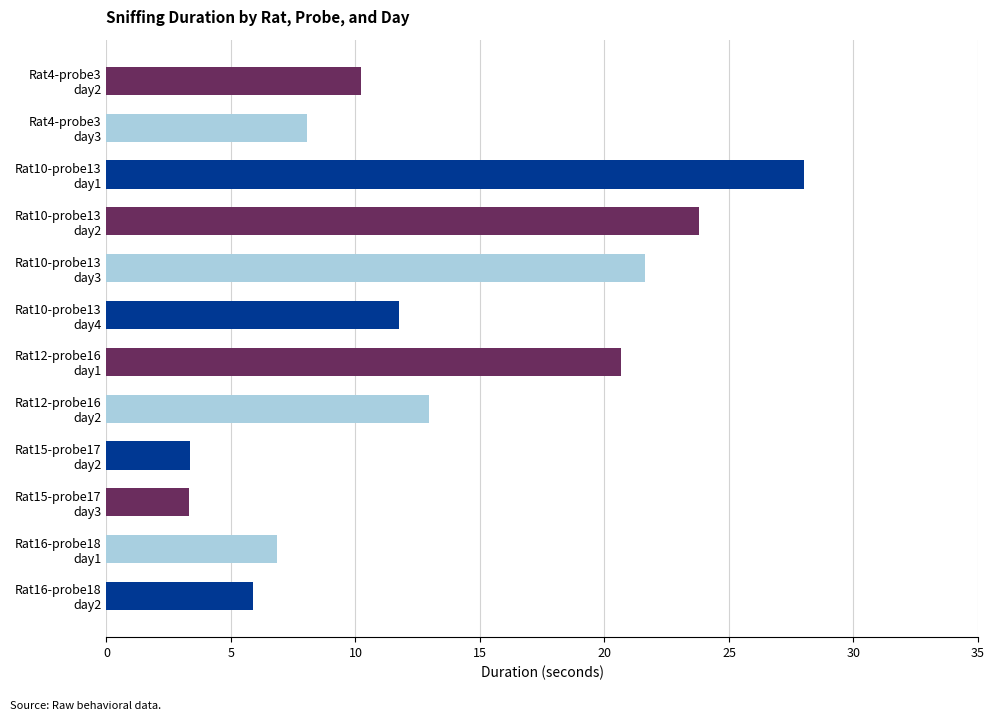

What is the minimum value shown in the chart?

3.3